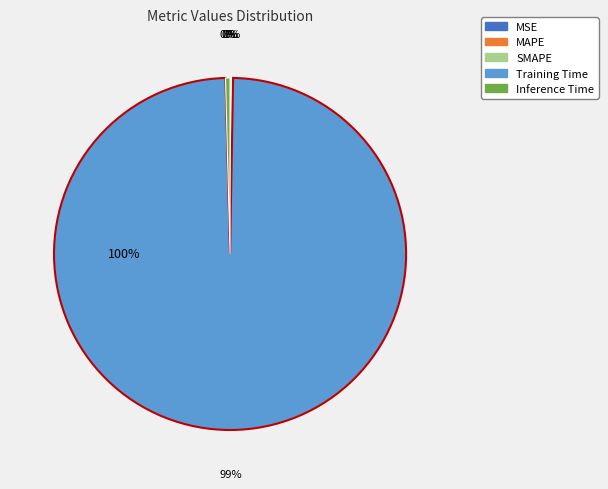

True or false: MAPE accounts for 0% of the total.

True